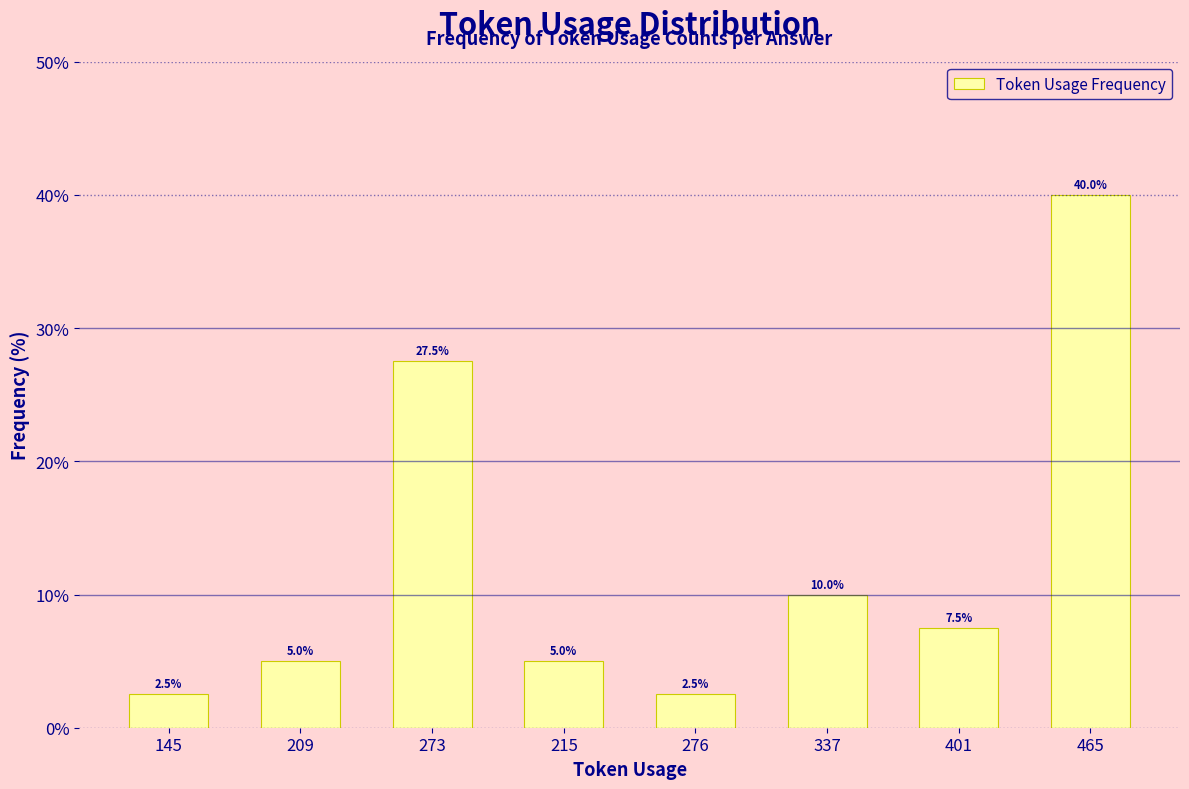

How many bars are there in total?

8